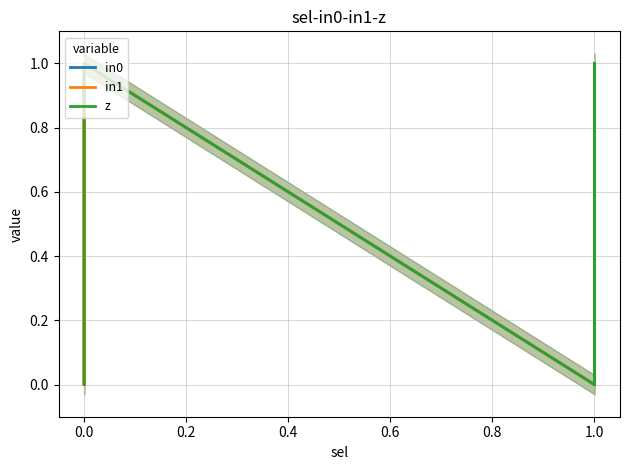

True or false: in1 has more than 0 points higher than both neighbors.

True